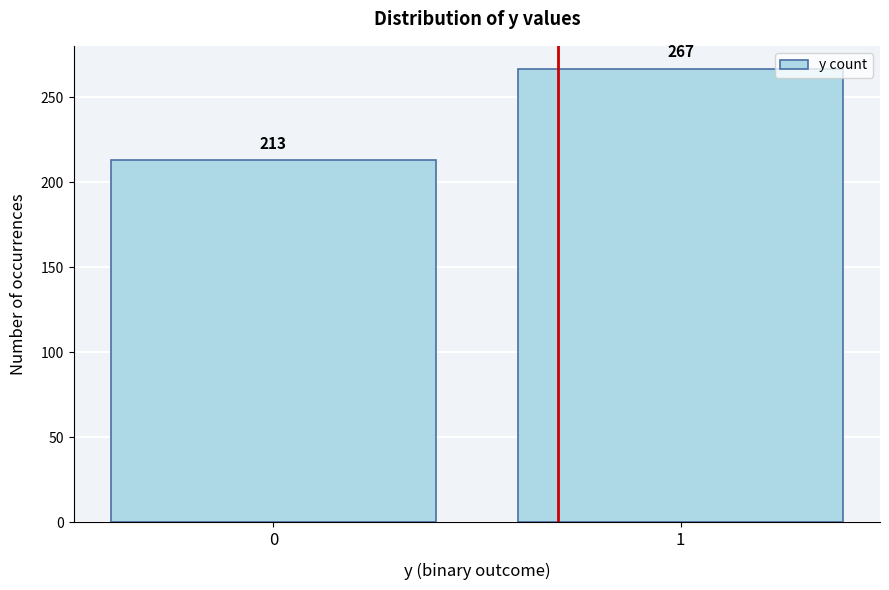

Reading left to right, transcribe all the data shown in this chart.

0=213	1=267